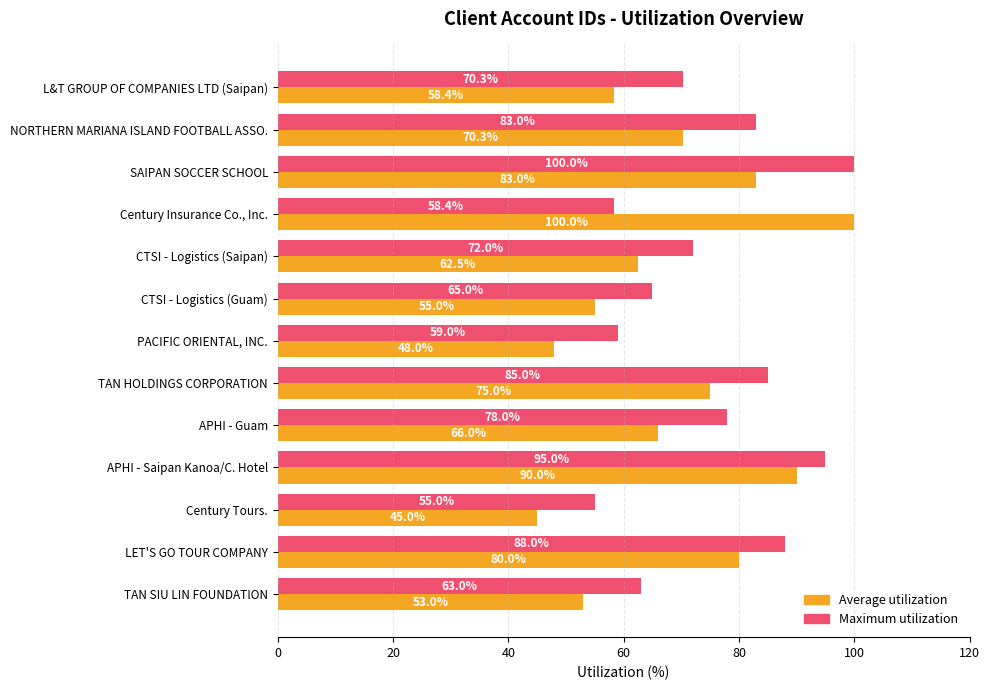

The Average utilization series shows 30.3 at Century Insurance Co., Inc.. True or false?

False